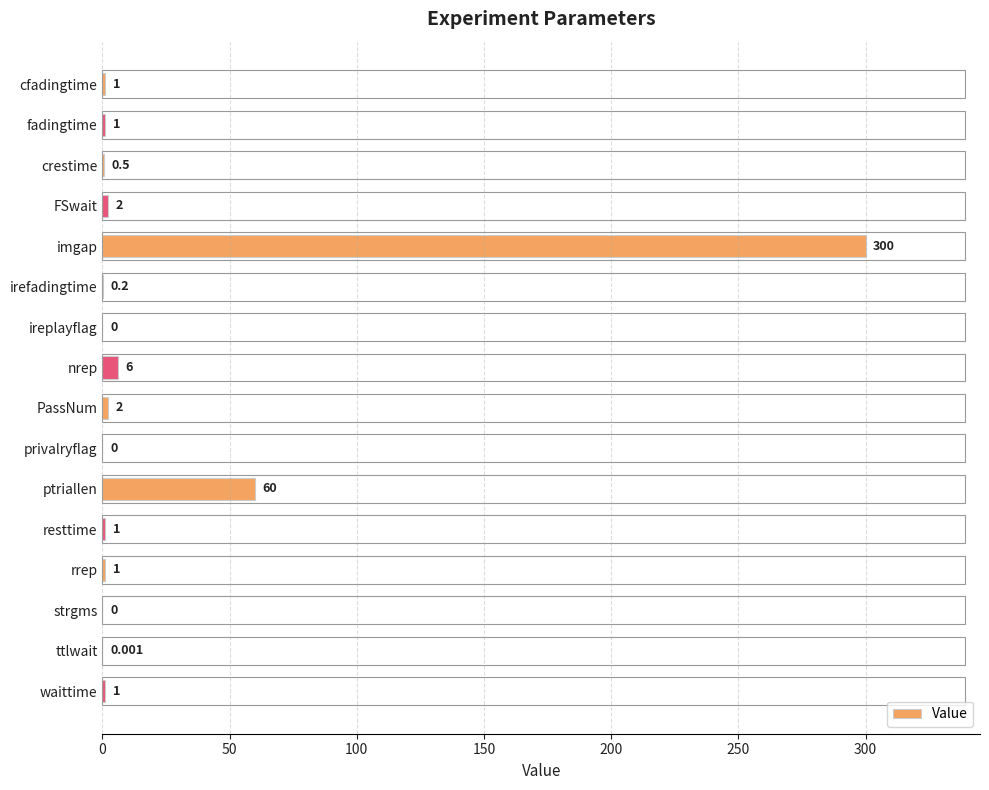

Are the bars horizontal?

Yes